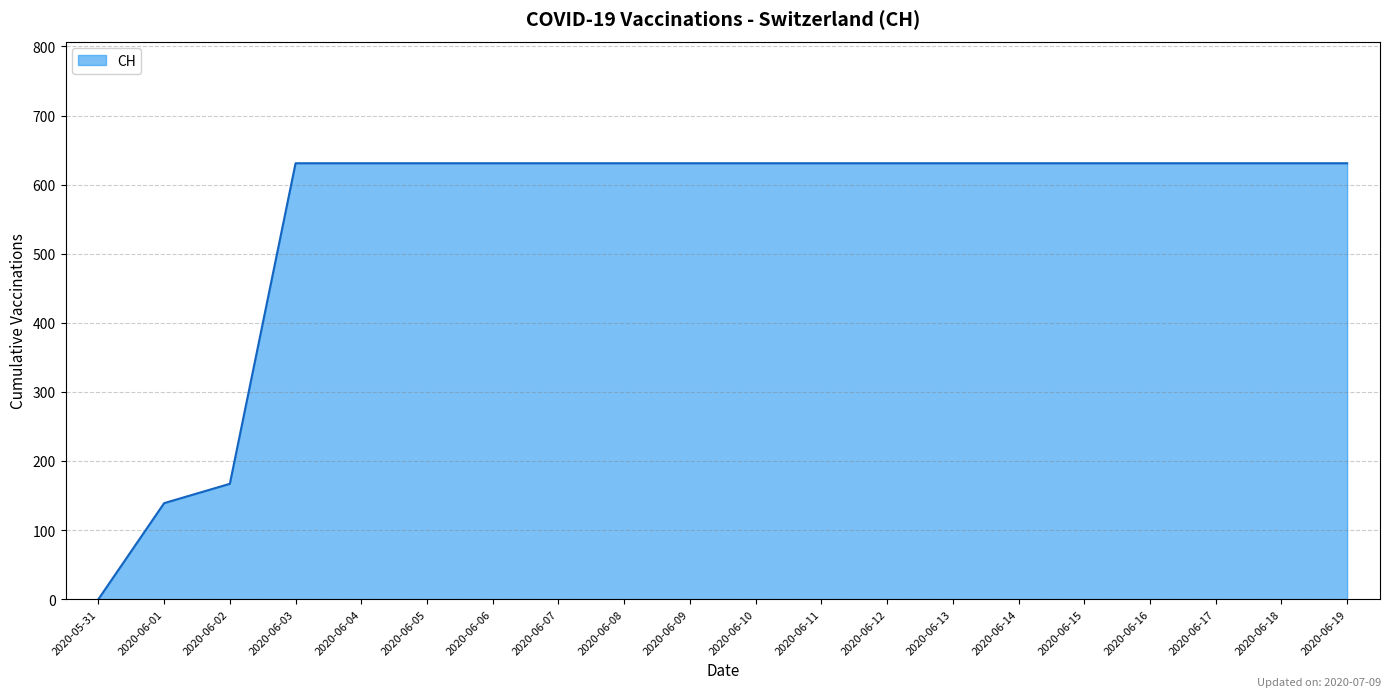

The chart shows a value of 631 at 2020-06-04. True or false?

True